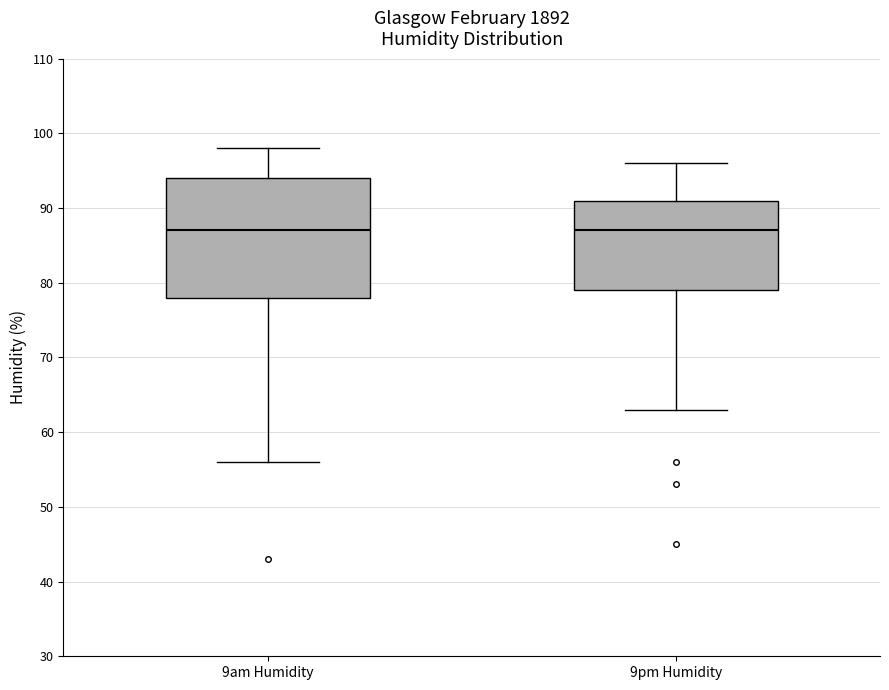

Comparing the boxes themselves (not the whiskers), which one is the tallest?

9am Humidity